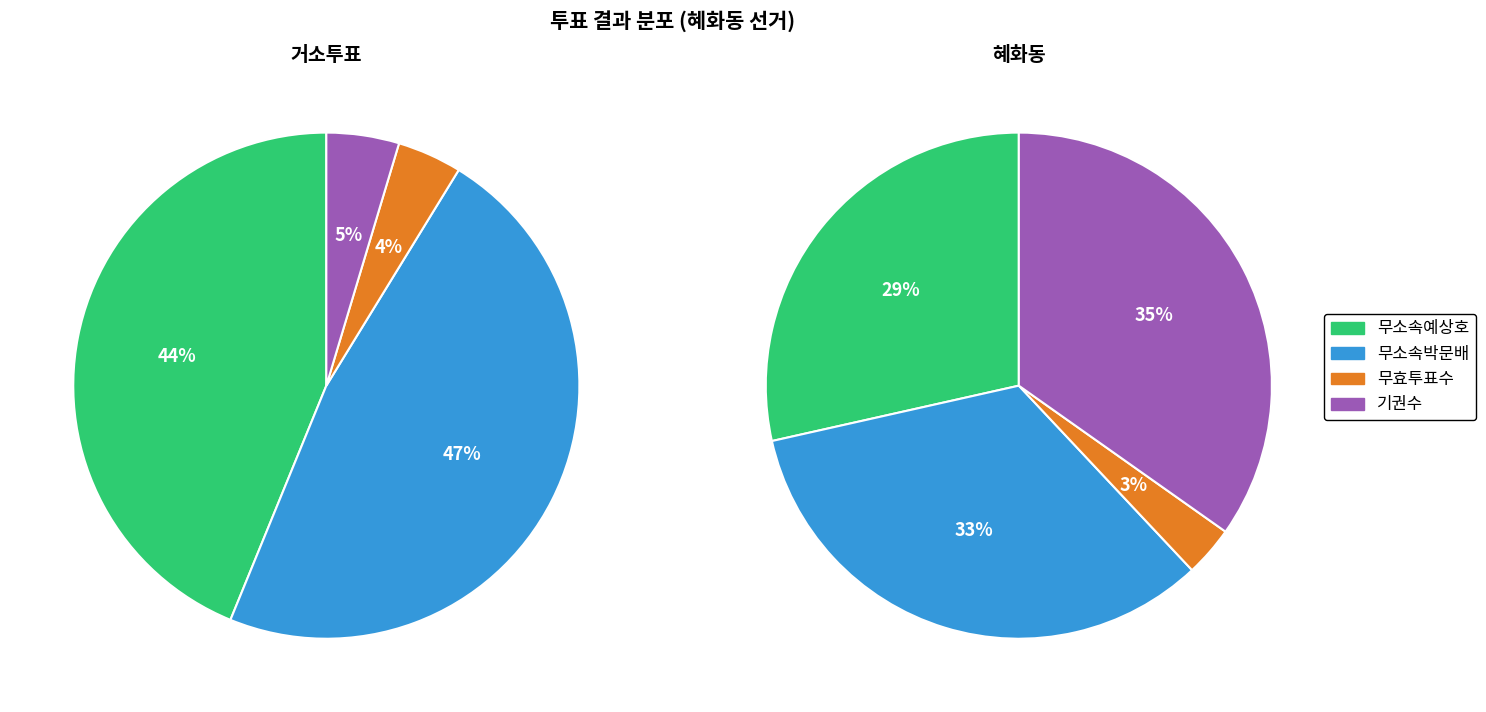

The 혜화동 slice represents 88% of the pie. True or false?

False